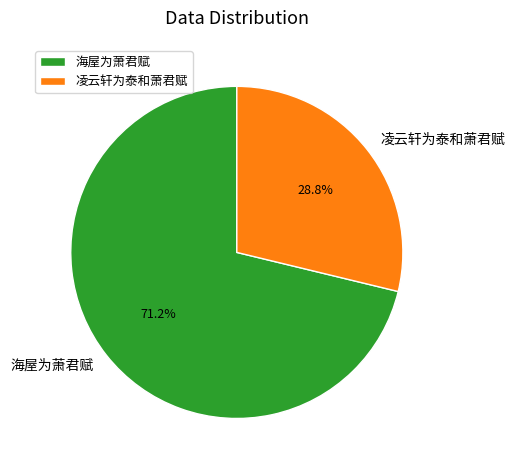

Which category accounts for the majority?

海屋为萧君赋